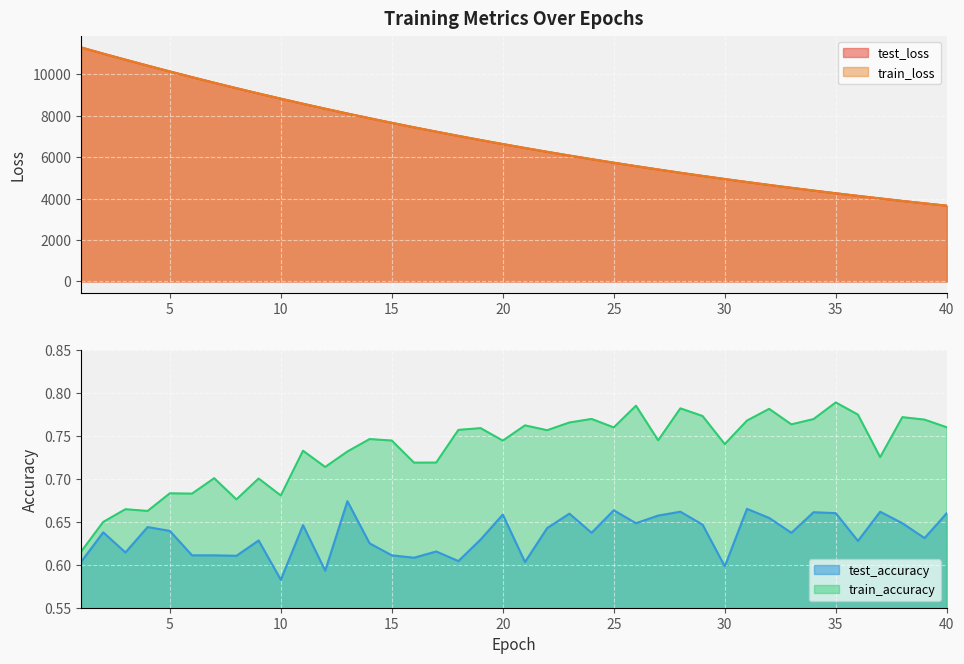

True or false: test_accuracy and train_accuracy intersect in this chart.

False